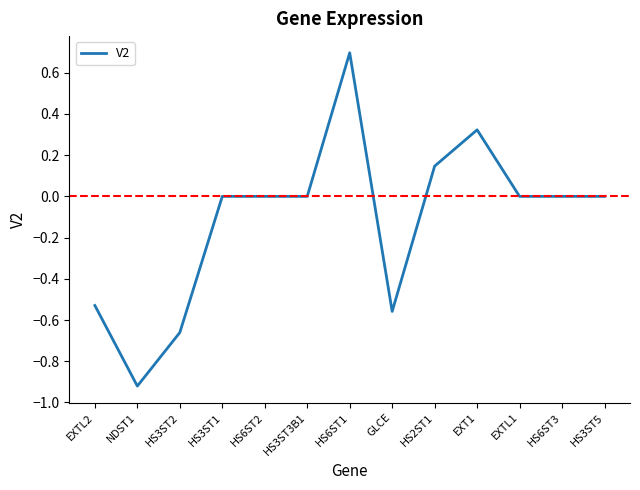

What is the greatest value displayed?

0.7